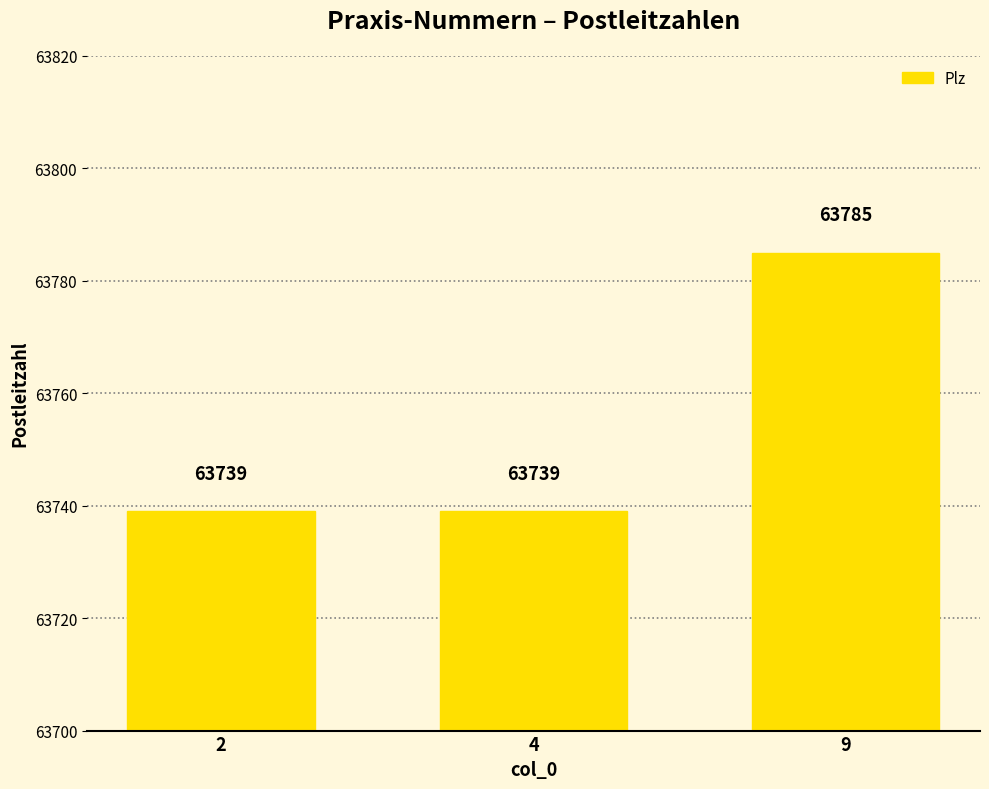

Reading right to left, transcribe all the data shown in this chart.

63785	63739	63739